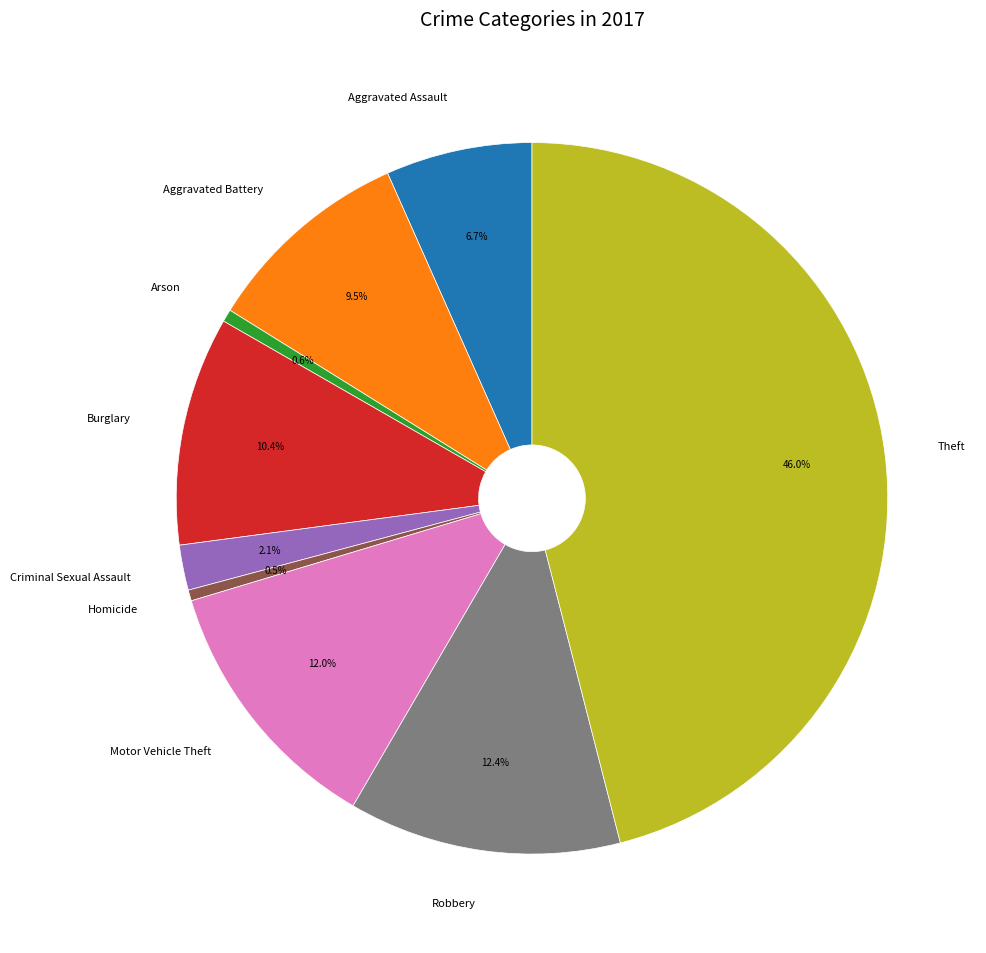

What is the largest slice in the pie chart?

Theft